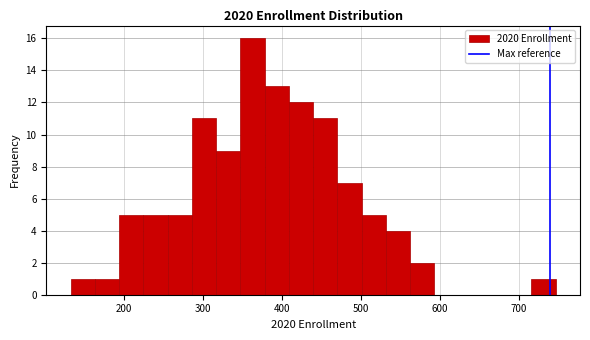

Around what value on the x-axis is the tallest bar? Give the approximate position of its centre, as read against the axis.

360